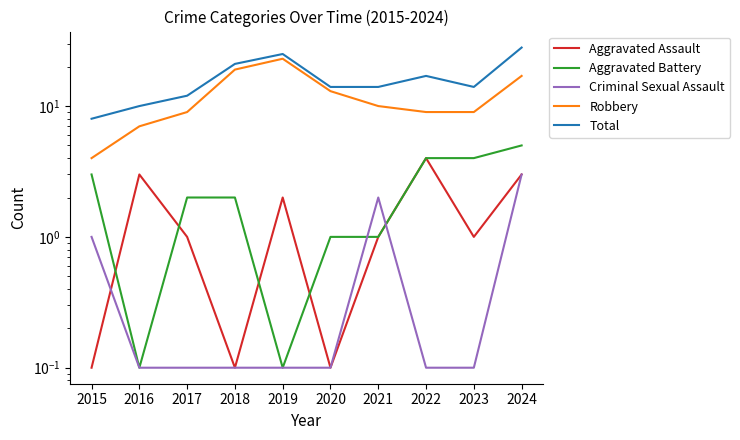

True or false: Robbery has more than 1 interior local peaks.

False